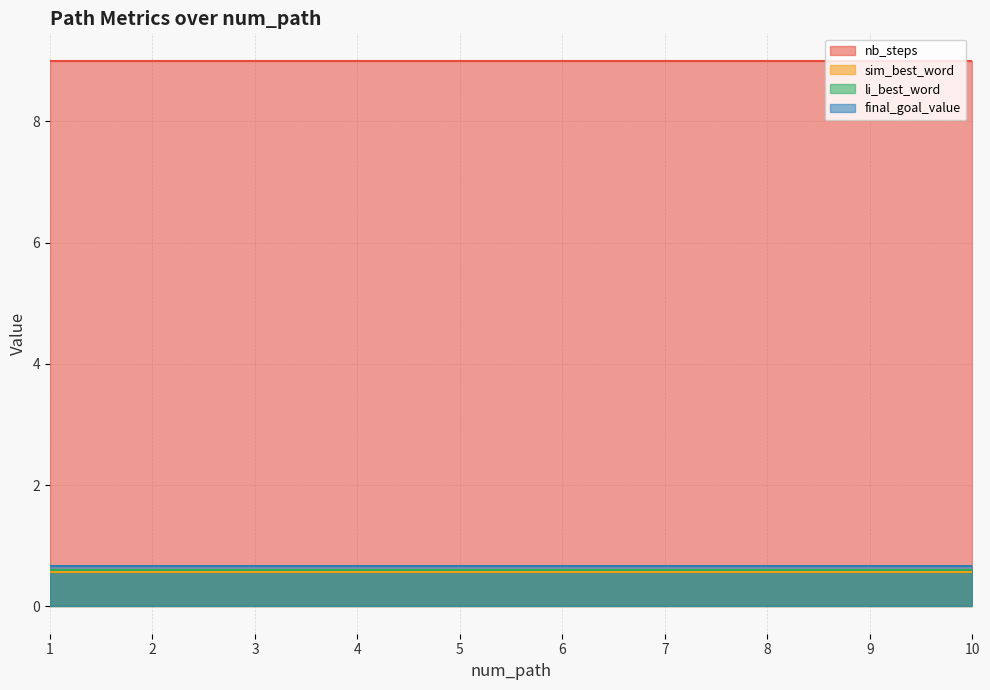

The value of final_goal_value at 5 is 0.4. True or false?

False